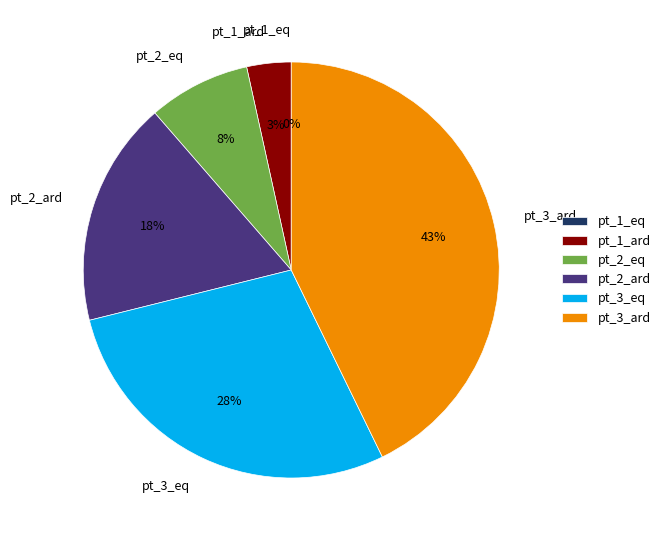

To the nearest percent, what is the average slice percentage?

17%